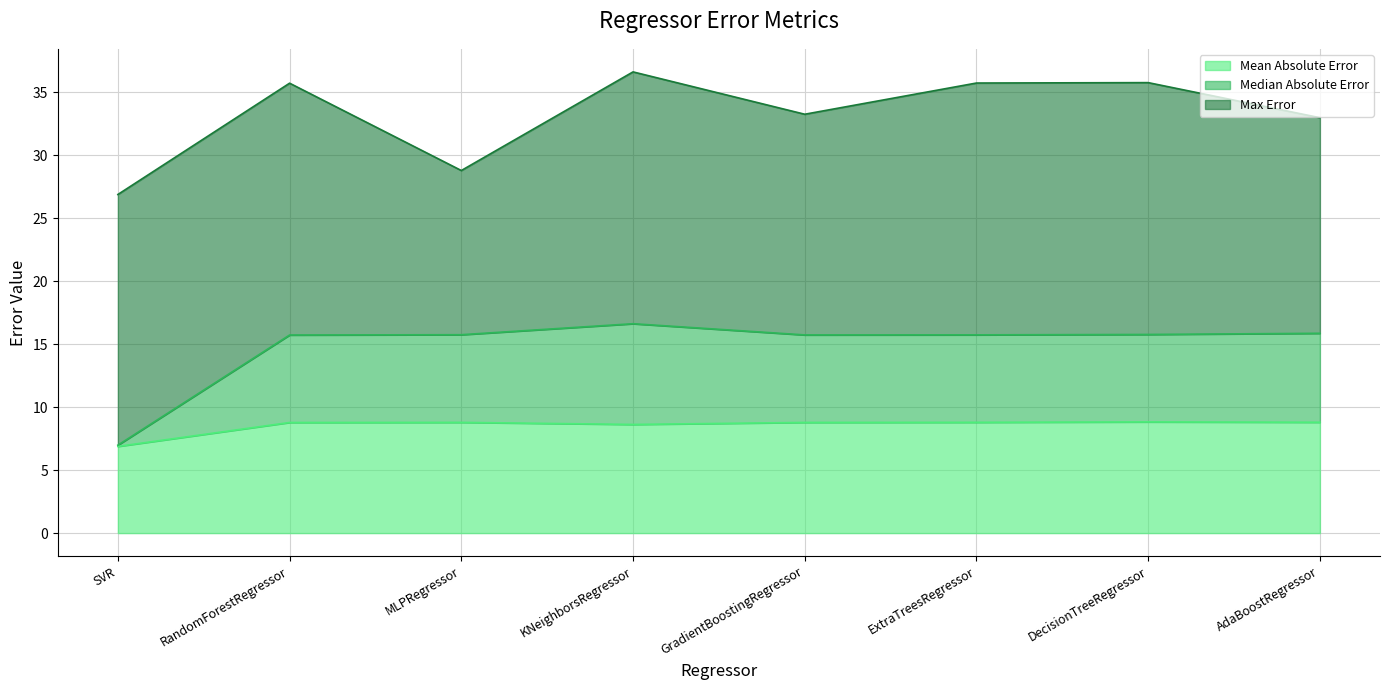

What is the average value of the Mean Absolute Error series?

8.5